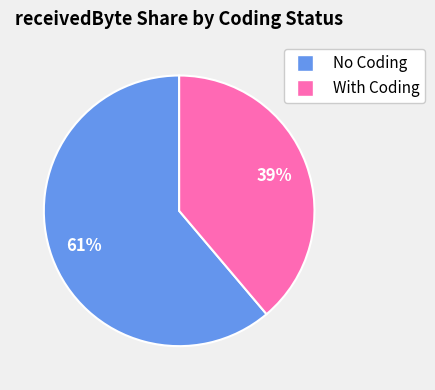

What percentage is the With Coding slice, to the nearest percent?

39%